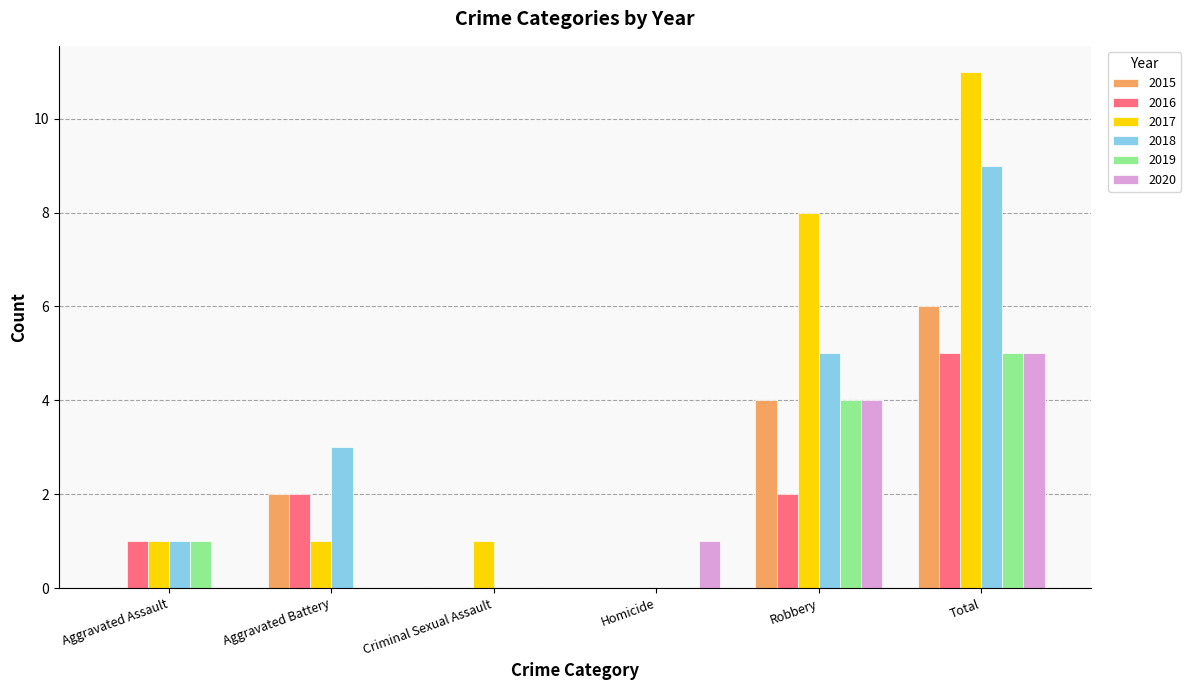

How many distinct data groups are displayed?

6